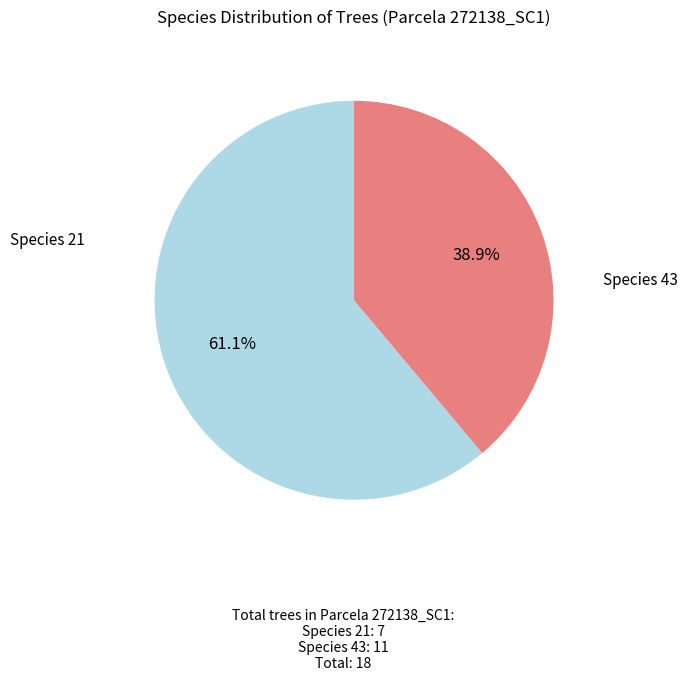

Does any single category account for the majority?

Yes